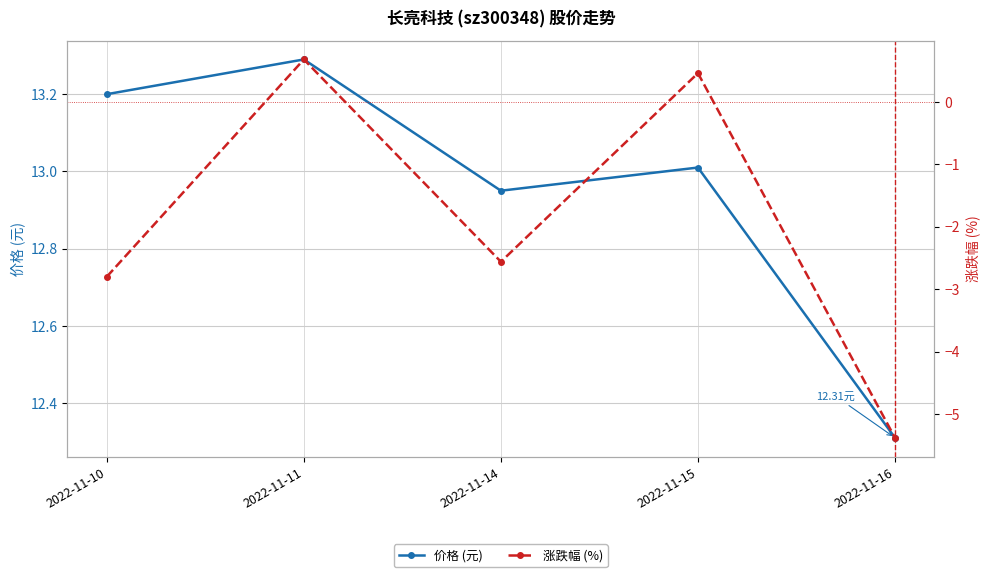

Reading left to right, extract all data points from this chart.

价格 (元): 2022-11-10=13.2	2022-11-11=13.3	2022-11-14=12.9	2022-11-15=13.0	2022-11-16=12.3
涨跌幅 (%): 2022-11-10=-2.8	2022-11-11=0.7	2022-11-14=-2.6	2022-11-15=0.5	2022-11-16=-5.4